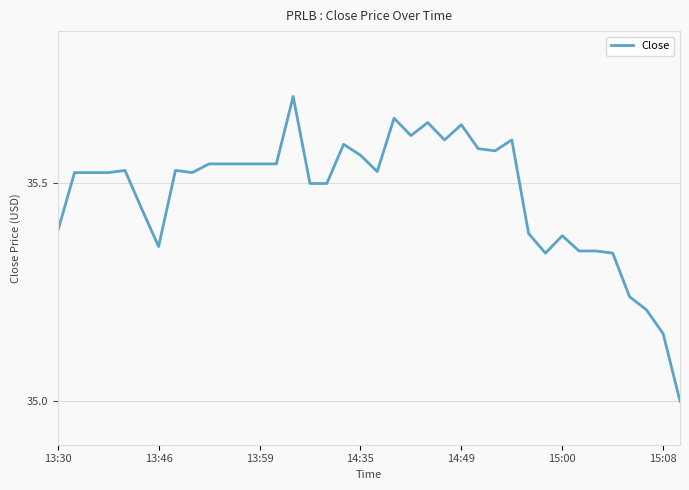

What is the difference between the maximum and minimum values?

0.7